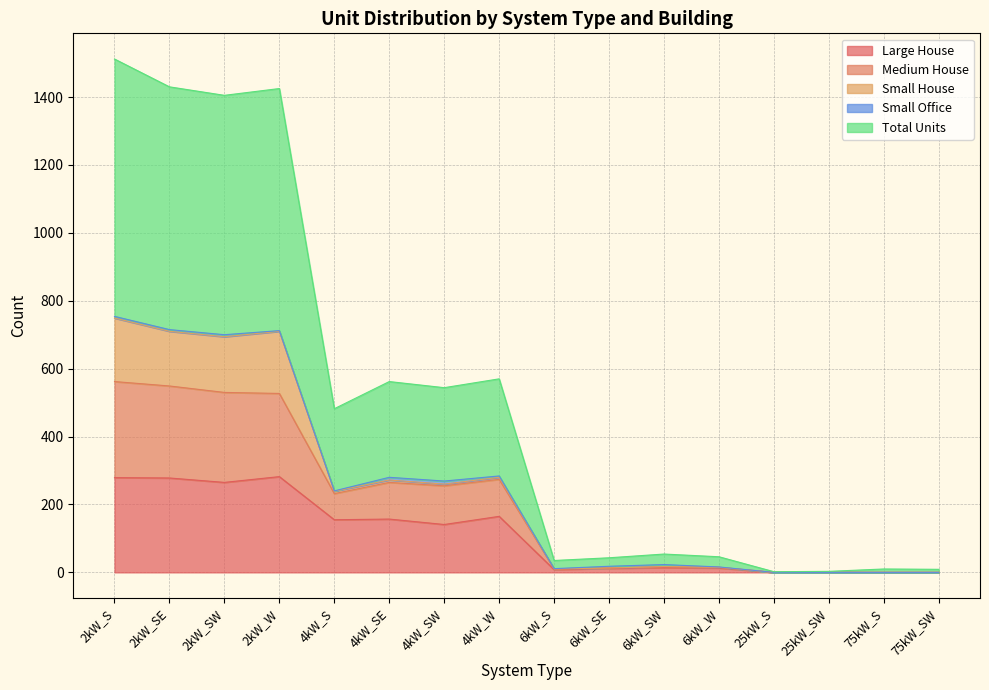

The Total Units series shows 1033 at 2kW_S. True or false?

False